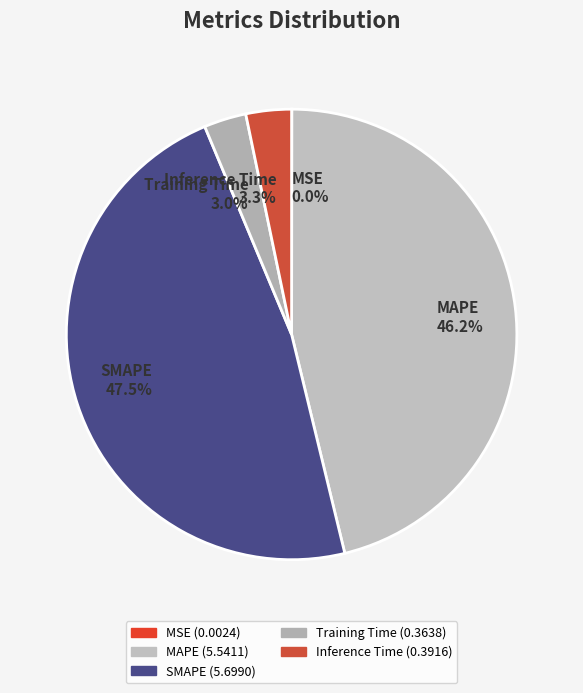

Do Inference Time and MAPE together represent more than half of the pie?

No